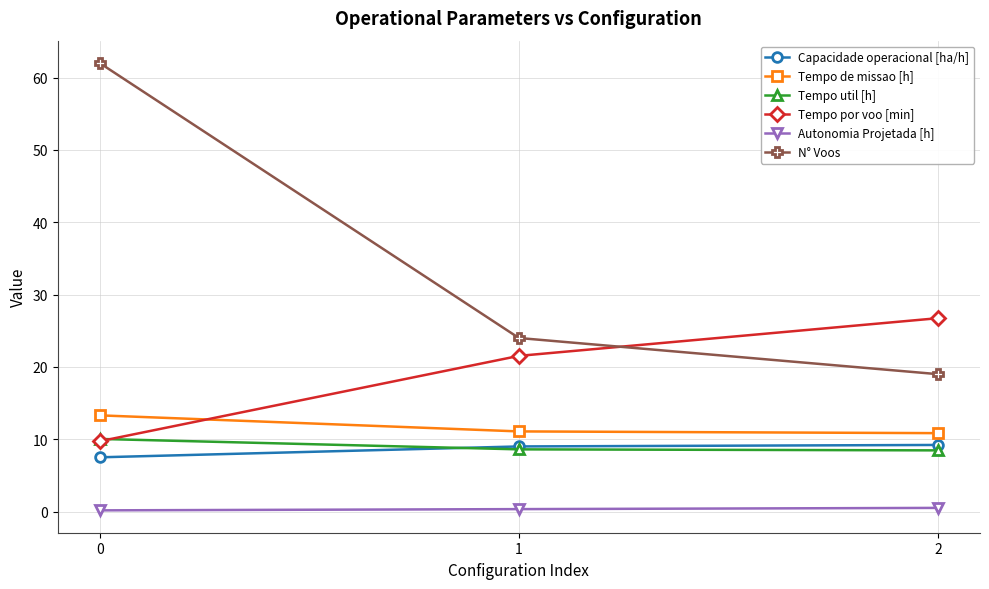

What is the minimum value for Autonomia Projetada [h]?

0.2